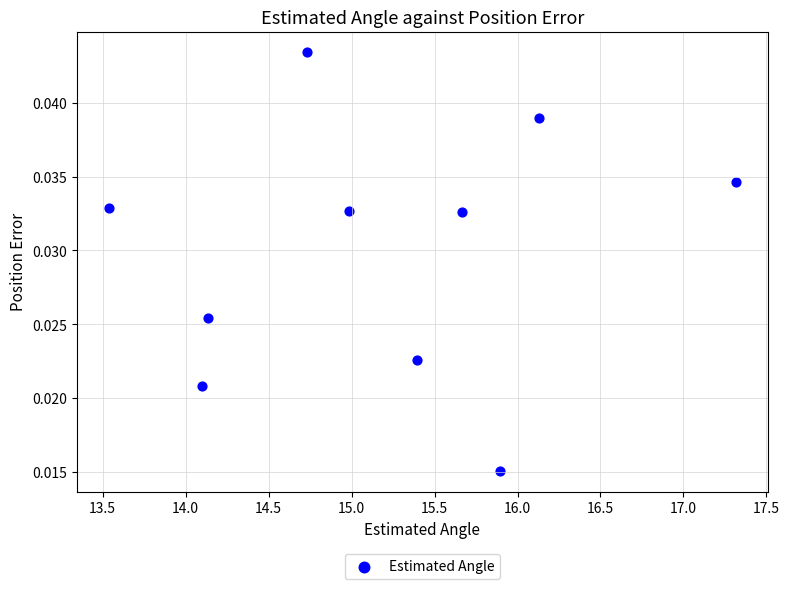

What is the average X value?

15.2